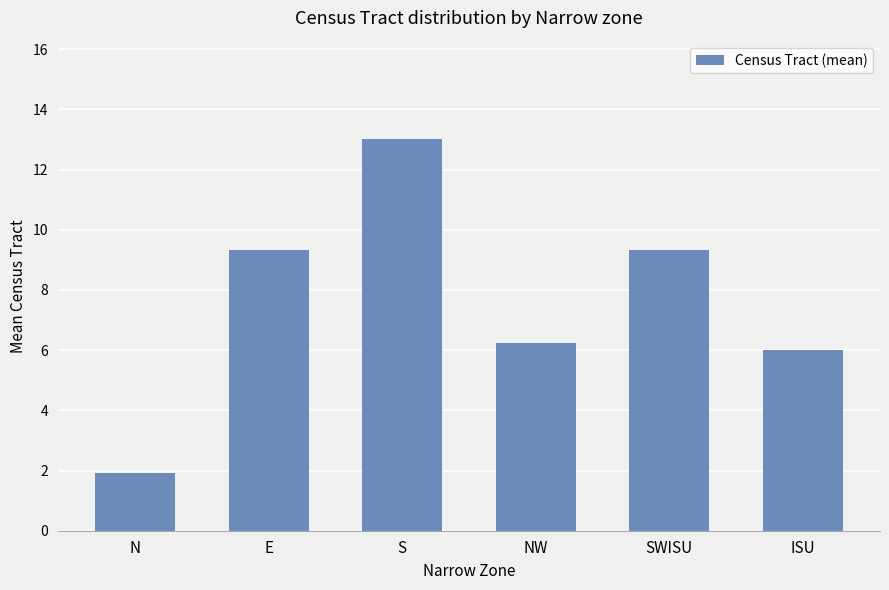

What is the sum of the values at N and E?

11.3